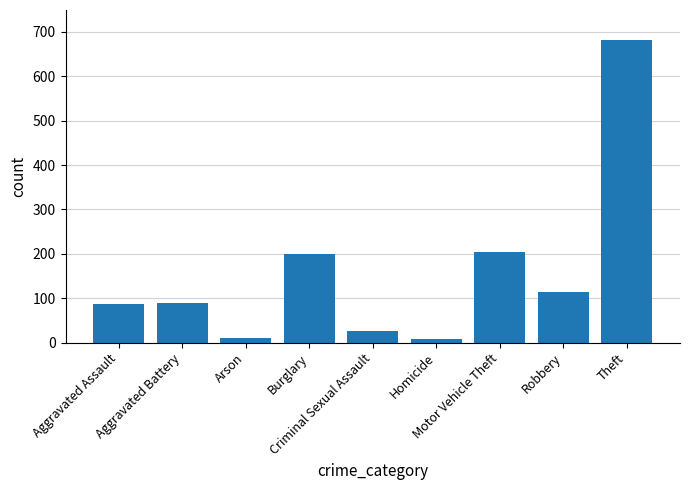

Approximately how many times larger is the value at Theft compared to Aggravated Assault?

7.9